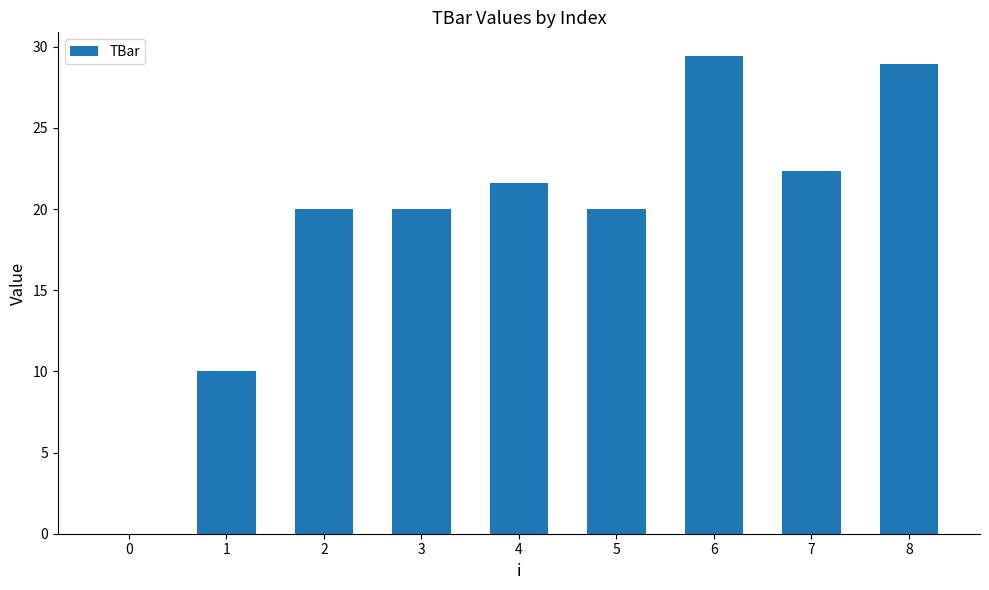

What value does the data have at 2?

20.0